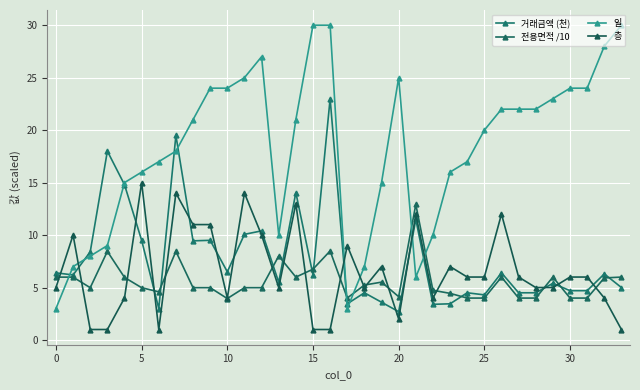

What is the value of the 전용면적 /10 point at the 31st from the left?

4.0